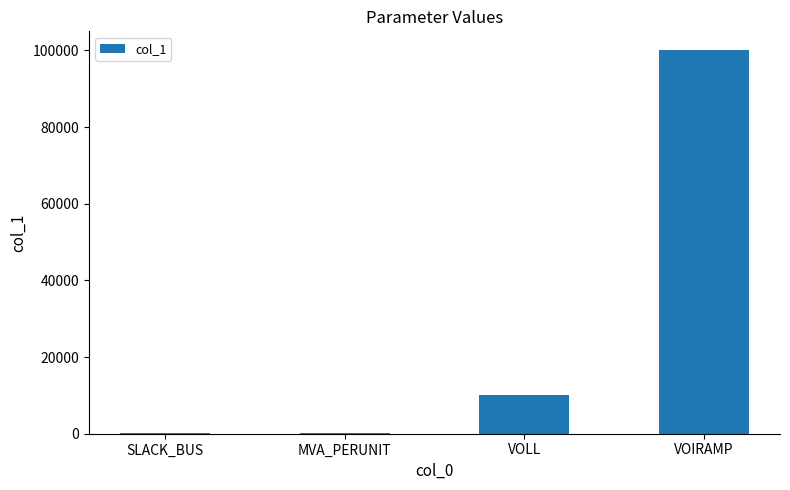

Count the number of data series in this chart.

1